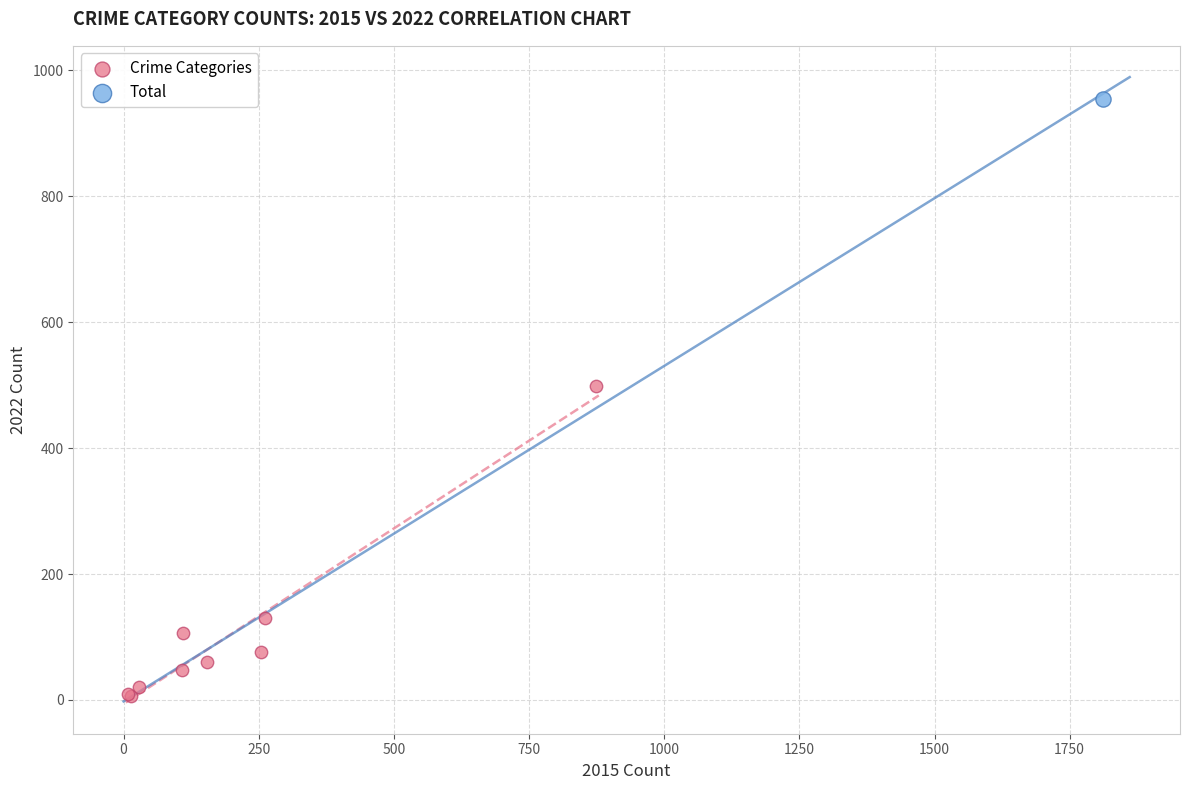

What are all the series names shown in the legend?

Crime Categories, Total